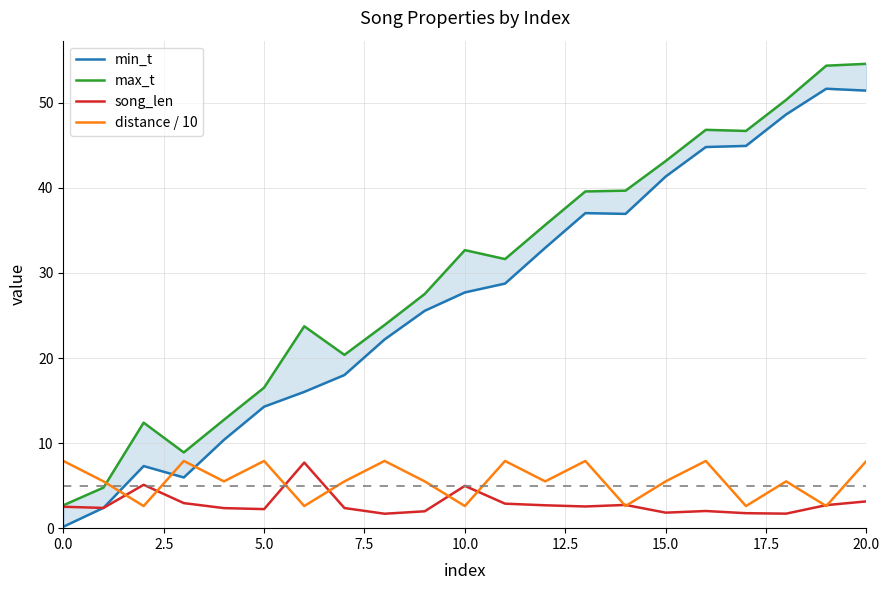

At which category is the sum across all series the highest?

20